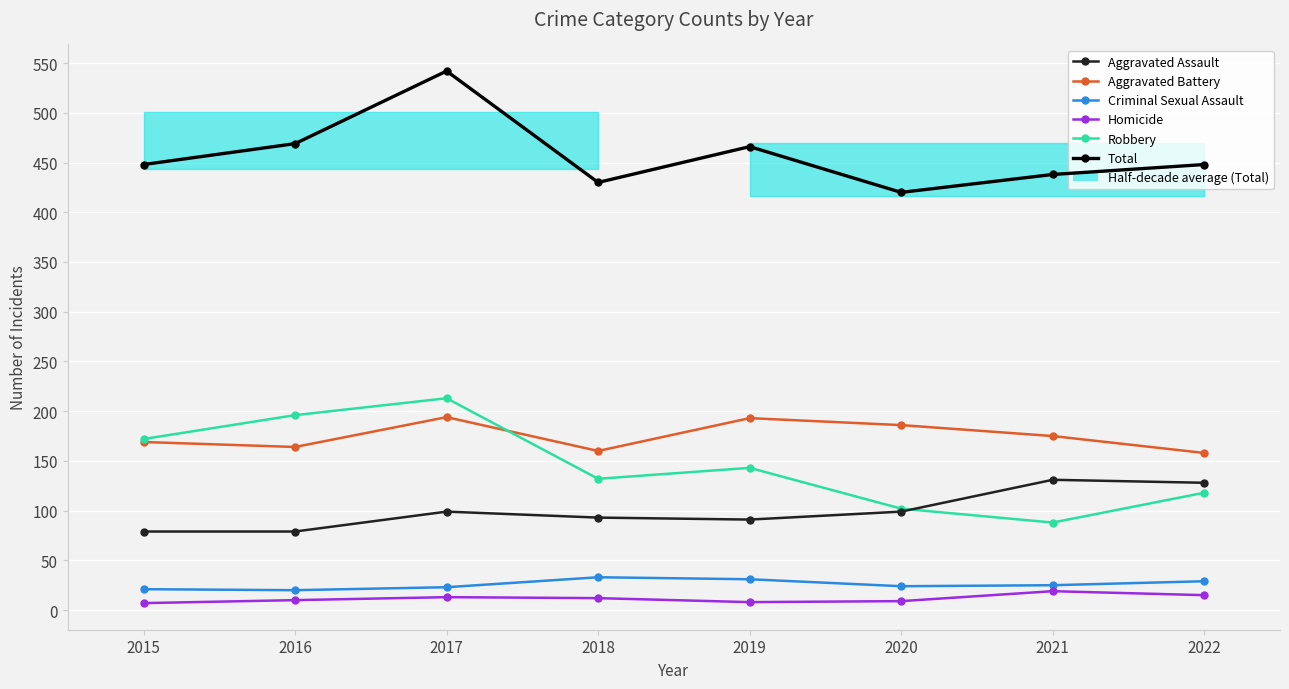

True or false: Criminal Sexual Assault and Aggravated Battery intersect in this chart.

False